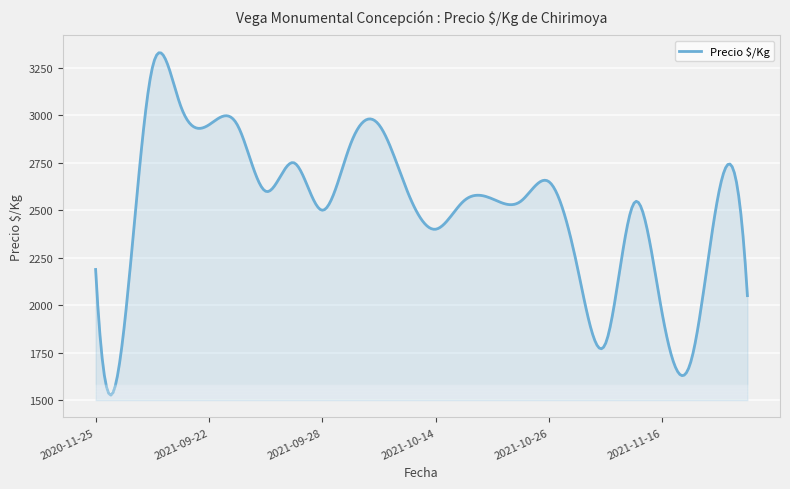

What is the maximum value shown in the chart?

3329.5